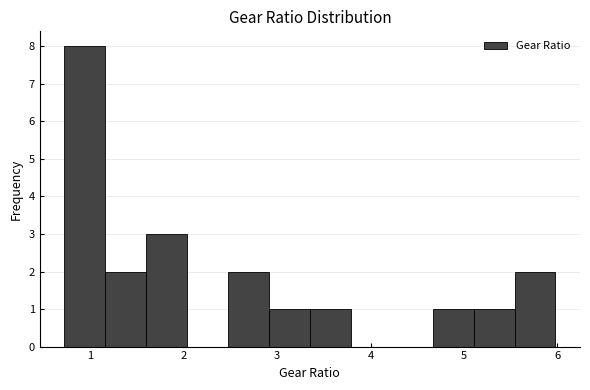

How tall is the bar that spans 1.2 to 1.6 on the x-axis? Neither the bar edges nor the heights are printed on the chart, so give them approximately, as read against the axes.

2